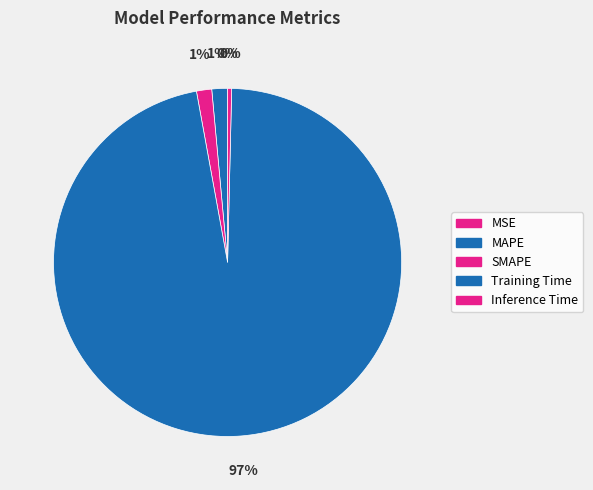

What percentage is NOT represented by MSE?

100.0%